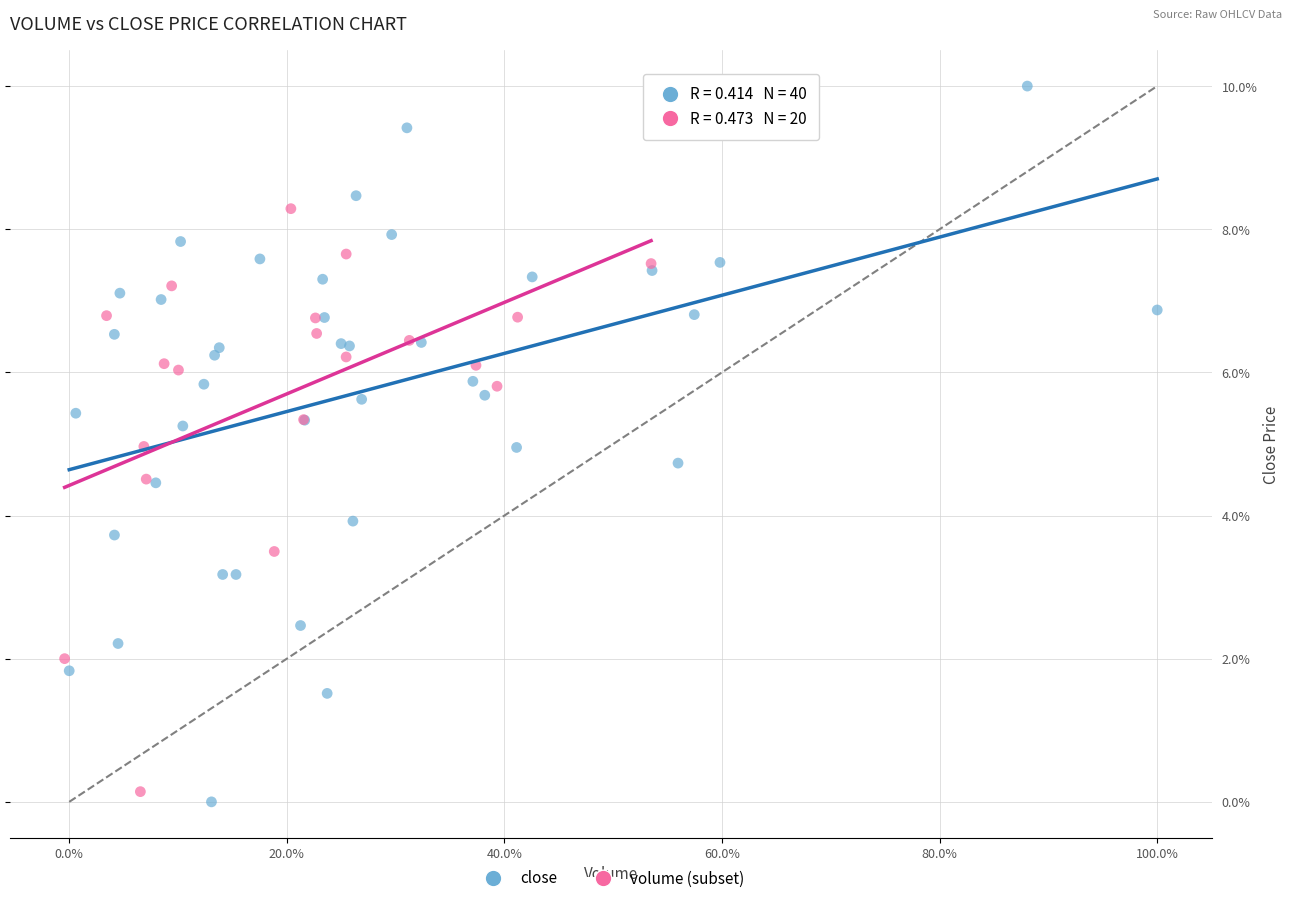

Which series contains the highest Y value?

close